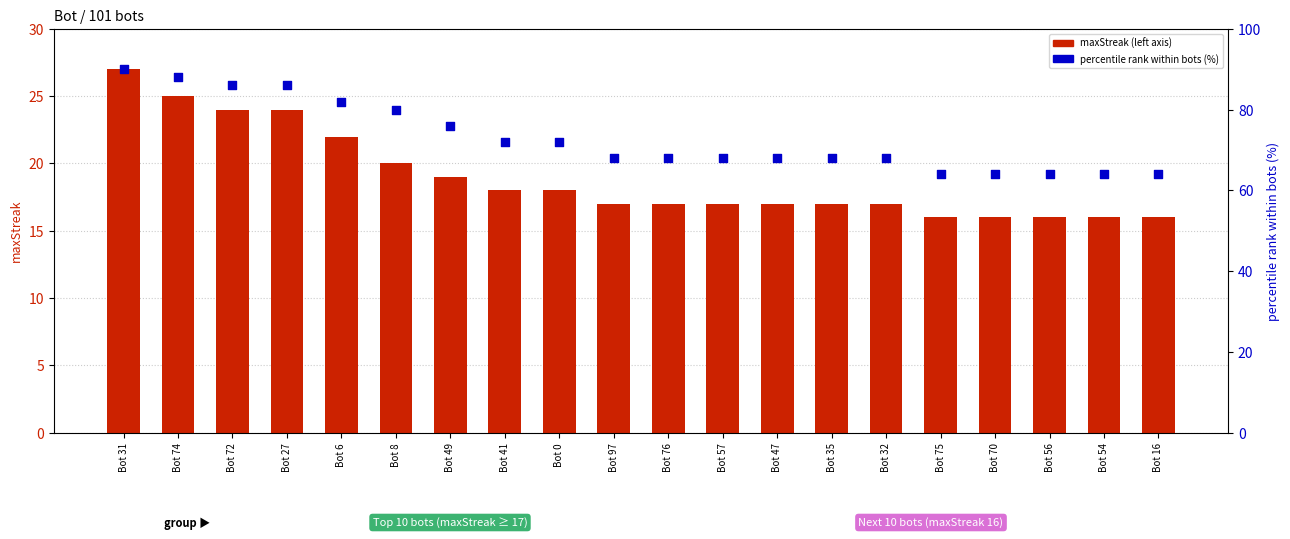

Which series has the largest total across all categories?

percentile rank (%)